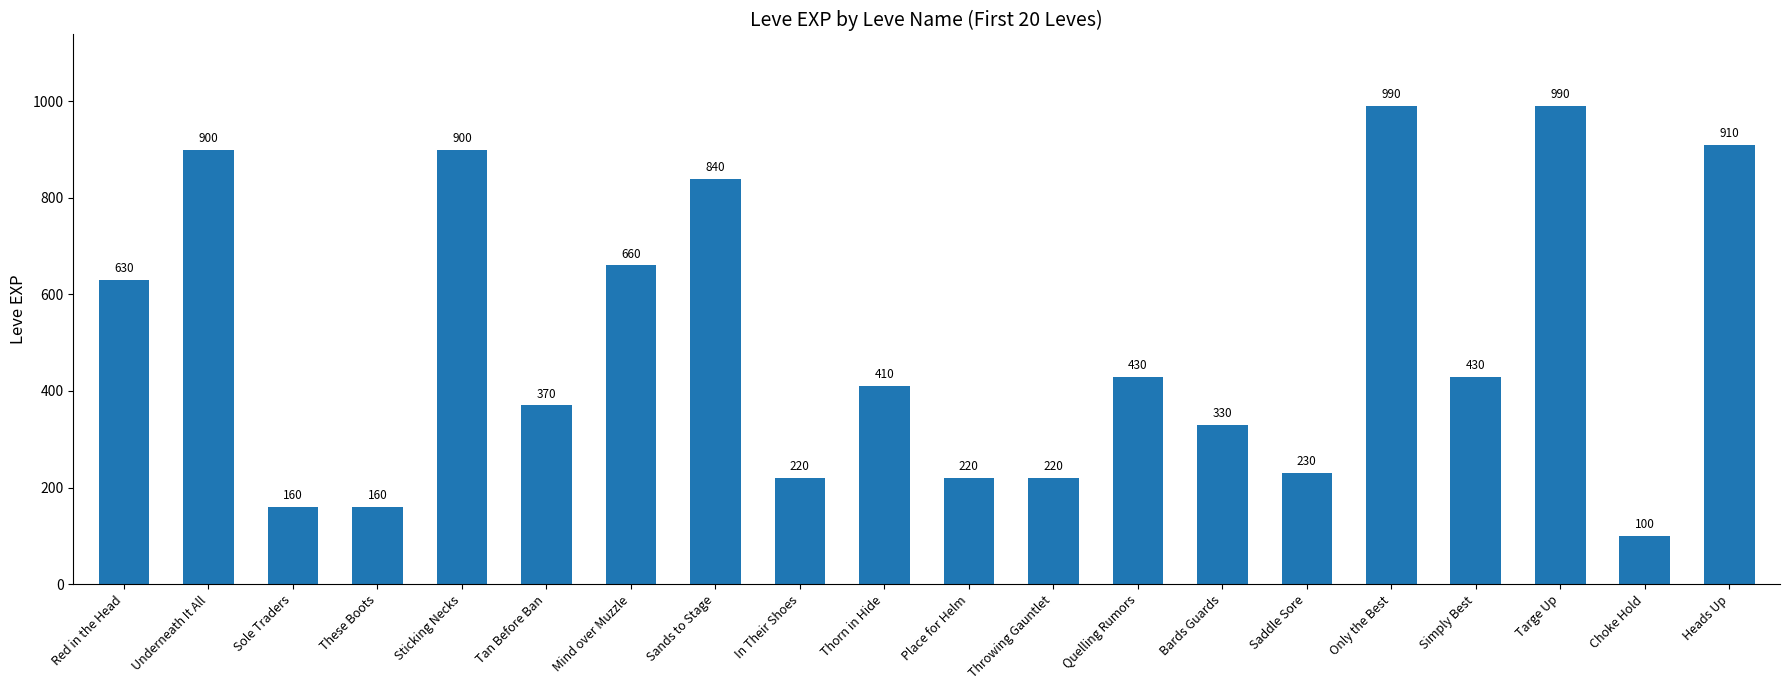

What is the maximum value shown in the chart?

990